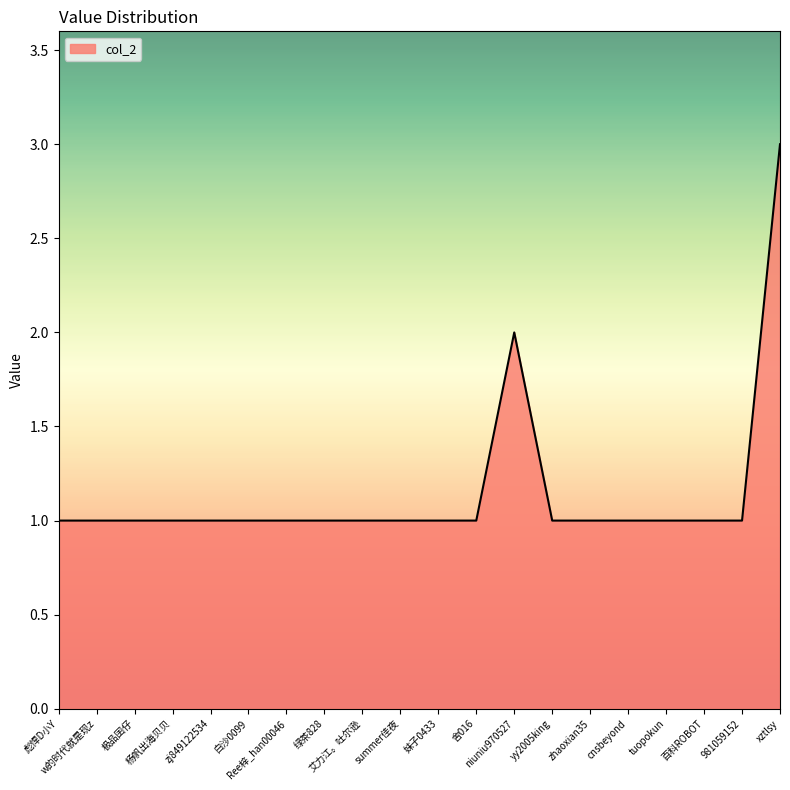

What is the change in value from 艾力江。吐尔逊 to xztlsy?

+2